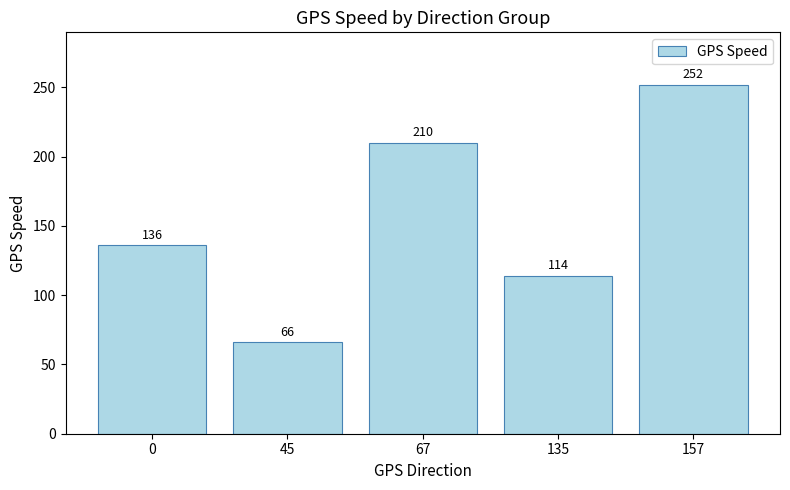

How many series are shown in this chart?

1